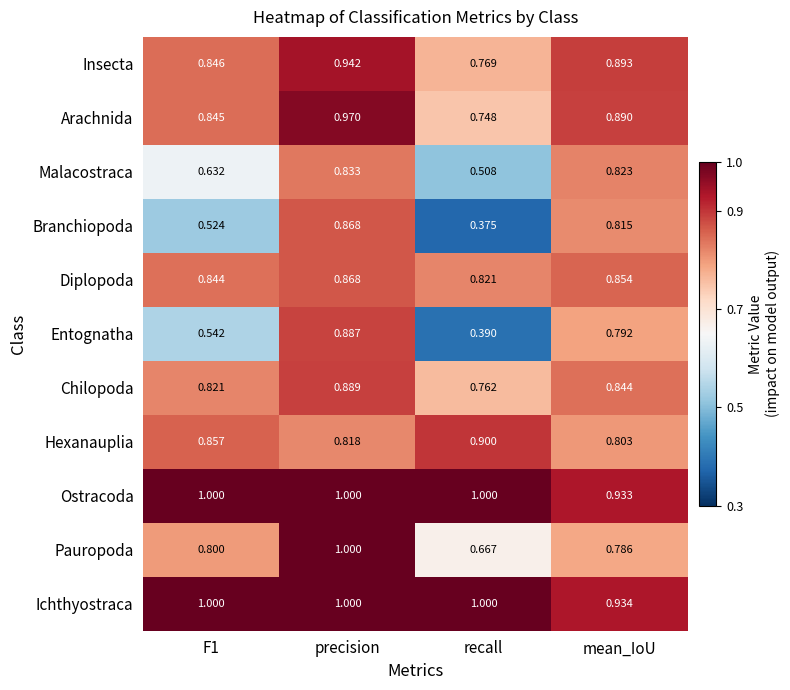

Rank the series at mean_IoU from lowest to highest value.

Pauropoda, Entognatha, Hexanauplia, Branchiopoda, Malacostraca, Chilopoda, Diplopoda, Arachnida, Insecta, Ostracoda, Ichthyostraca